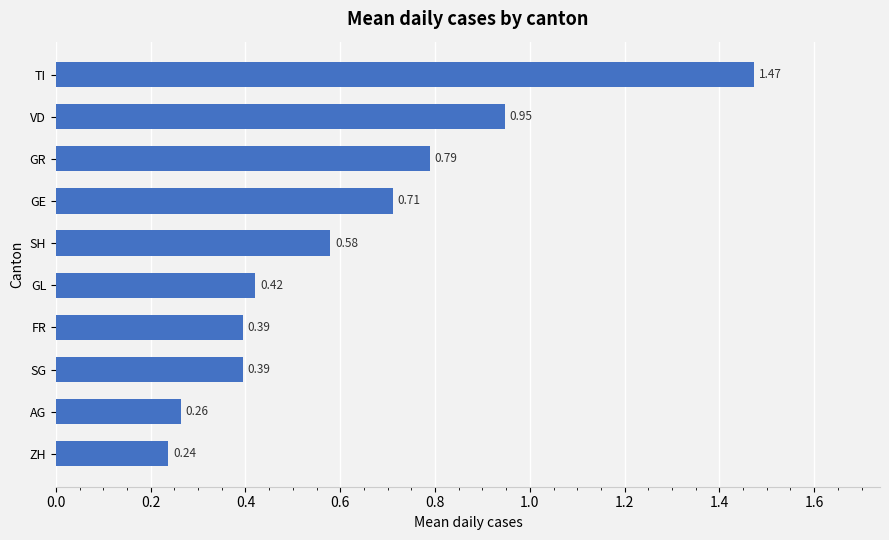

What is the sum of the values at SH and GE?

1.3